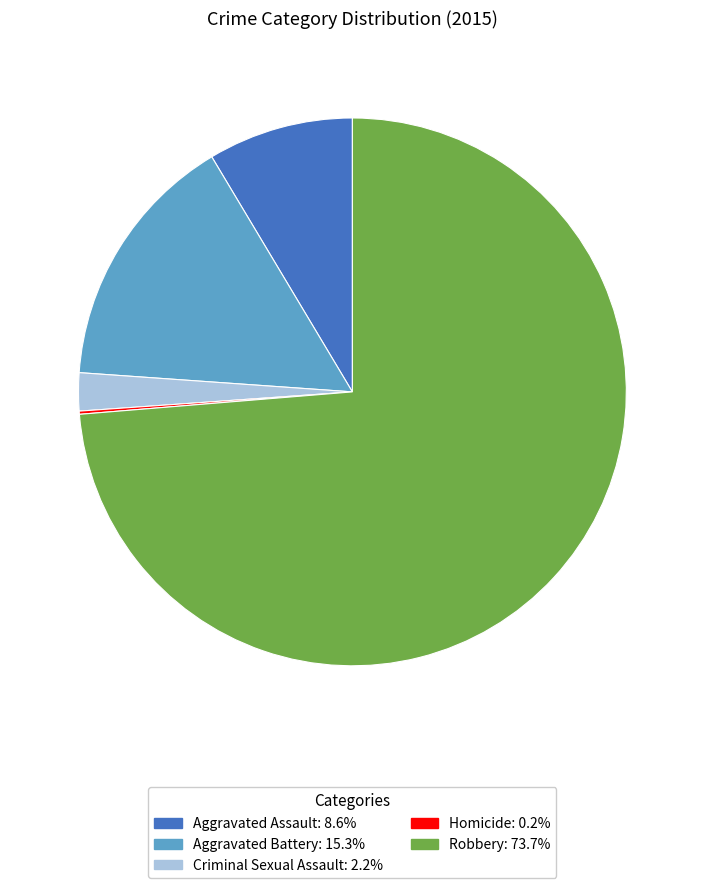

Is it true that Robbery is 66% of the pie?

False